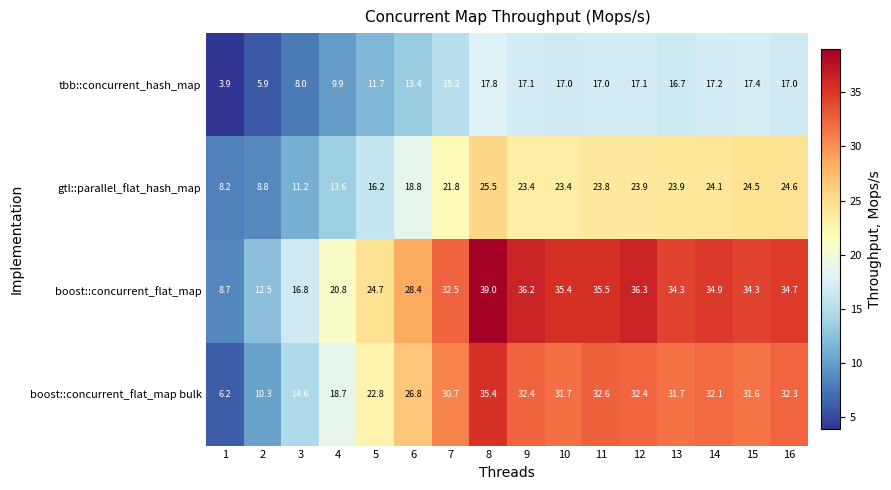

What is the total value across all series at 10?

107.5